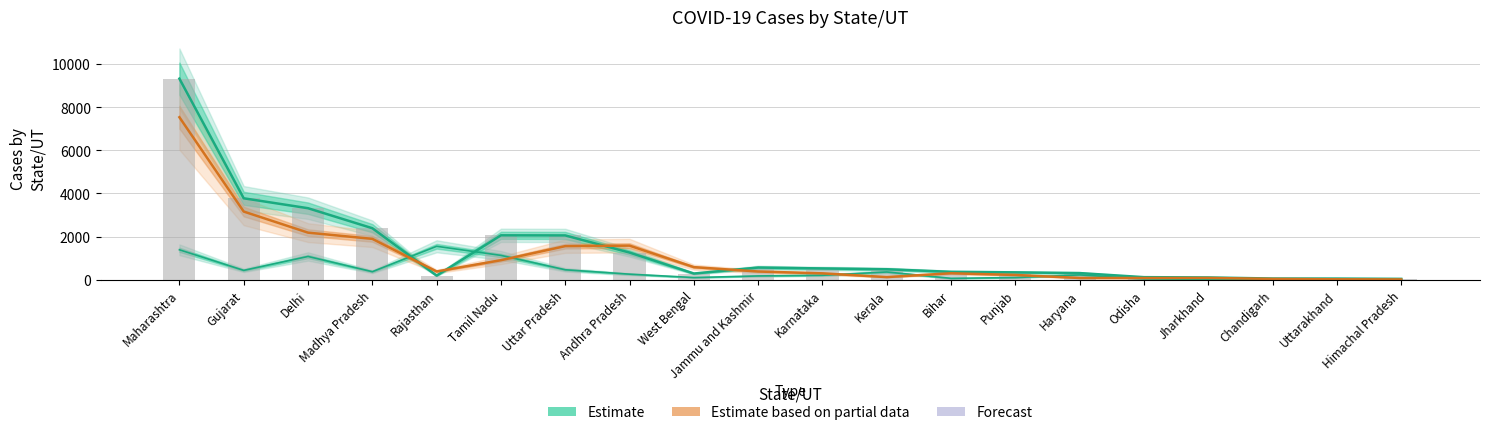

Which label corresponds to the smallest value in the chart?

Himachal Pradesh